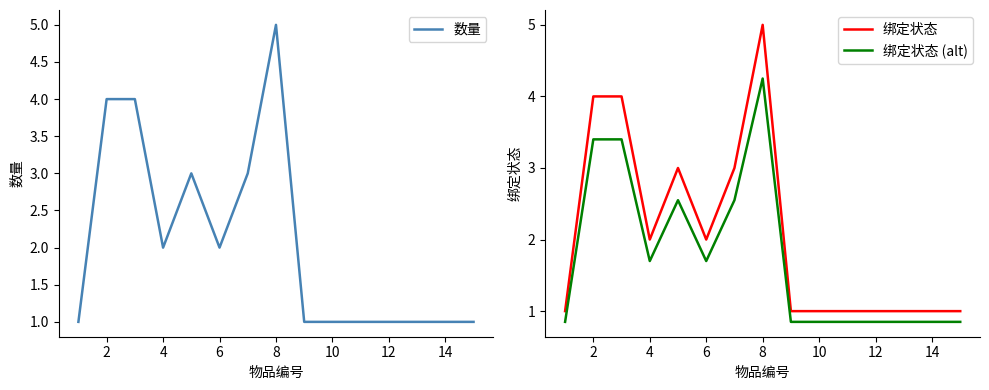

In 绑定状态, how many points are higher than both neighbors (excluding endpoints)?

2